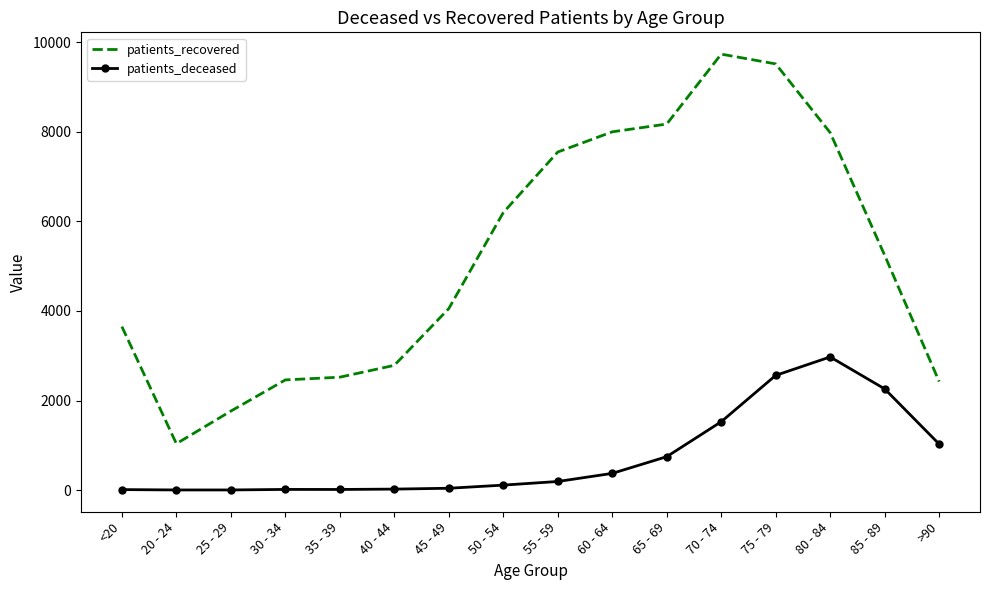

What is the smallest value displayed?

3